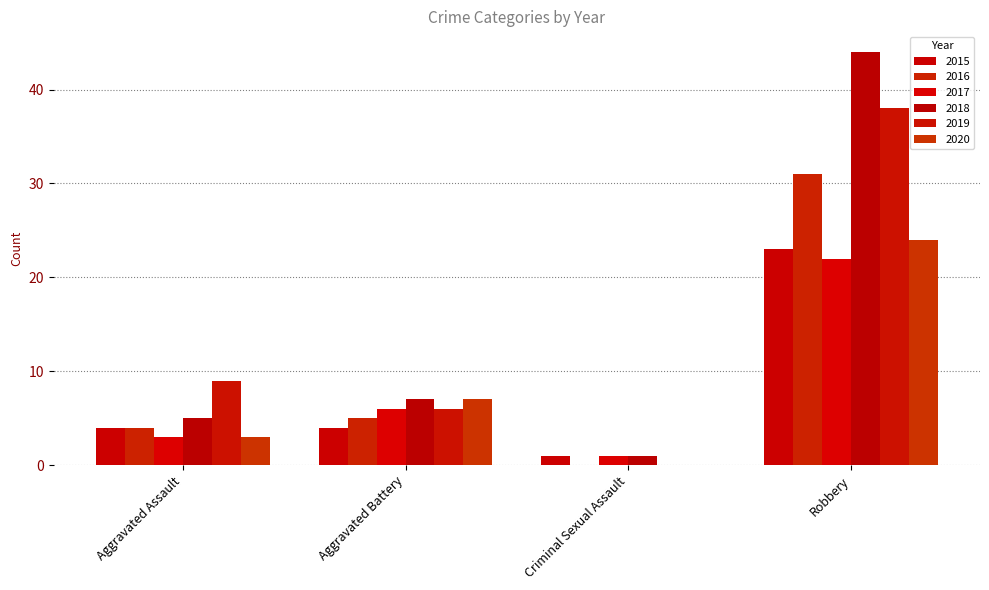

Count the 2015 values in the range 4 to 23.

3